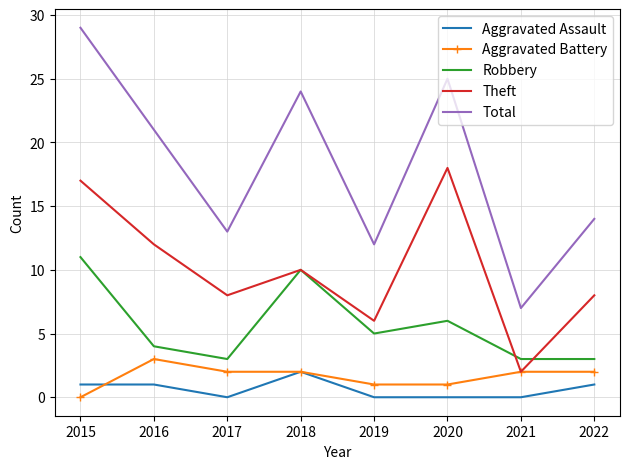

At which label does Total first exceed 21?

2015